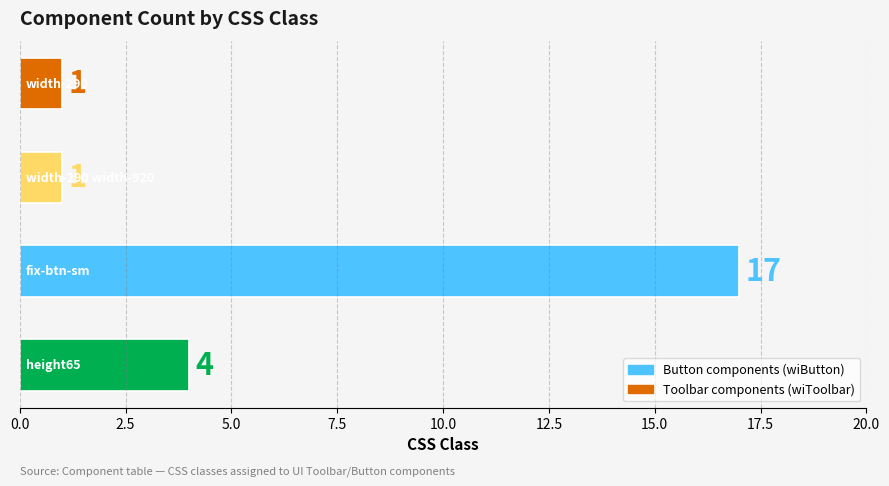

Does the chart contain any negative values?

No